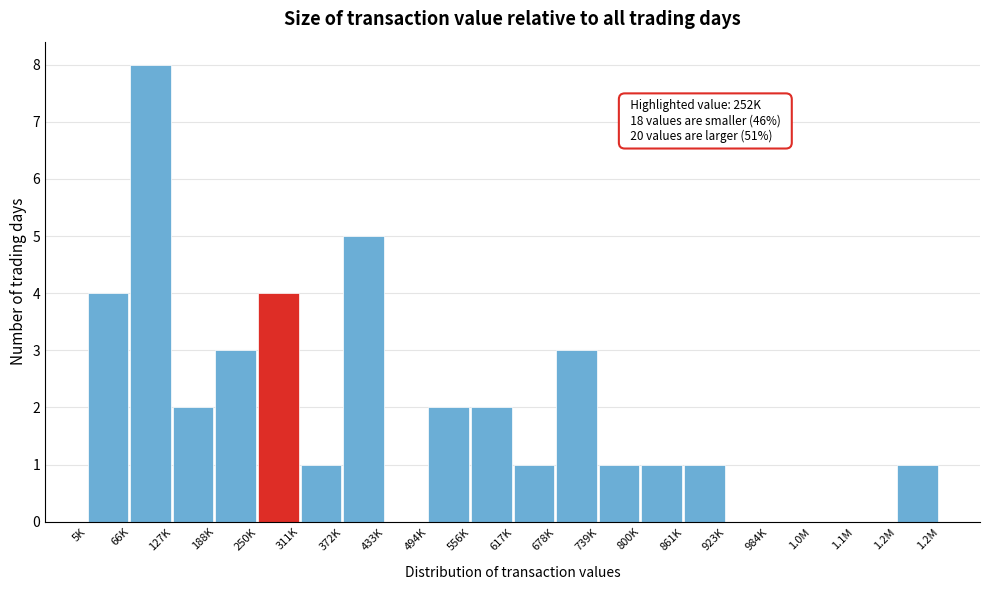

Reading left to right, transcribe all the data shown in this chart.

5K=4	66K=8	127K=2	188K=3	250K=4	311K=1	372K=5	433K=0	494K=2	556K=2	617K=1	678K=3	739K=1	800K=1	861K=1	923K=0	984K=0	1.0M=0	1.1M=0	1.2M=1